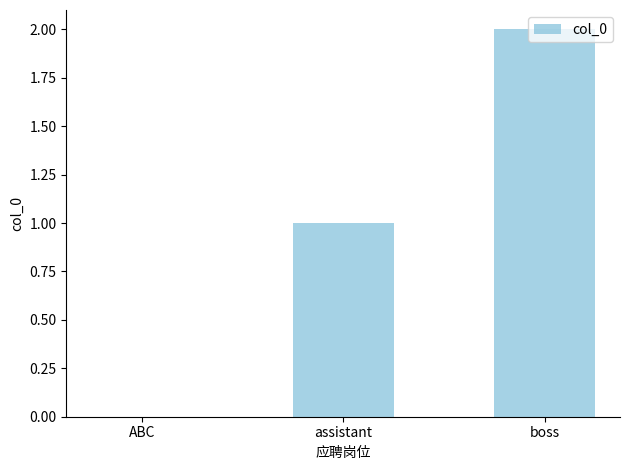

Between ABC and assistant, which is larger?

assistant